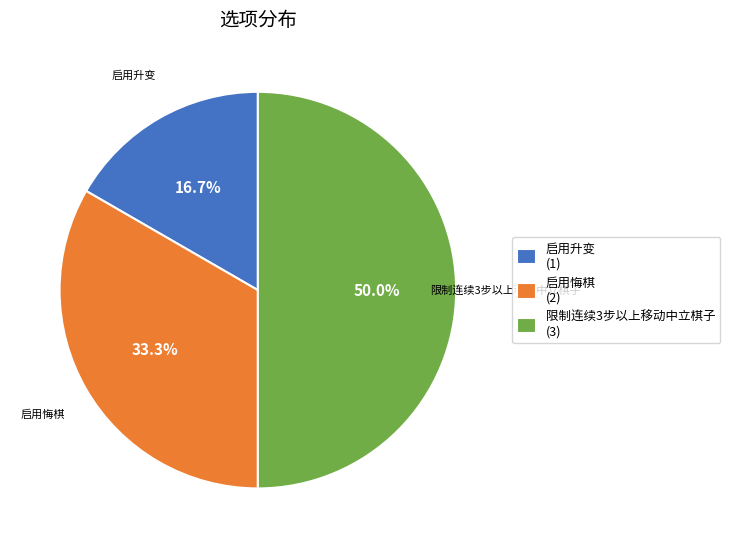

What percentage is NOT represented by 启用悔棋?

66.7%